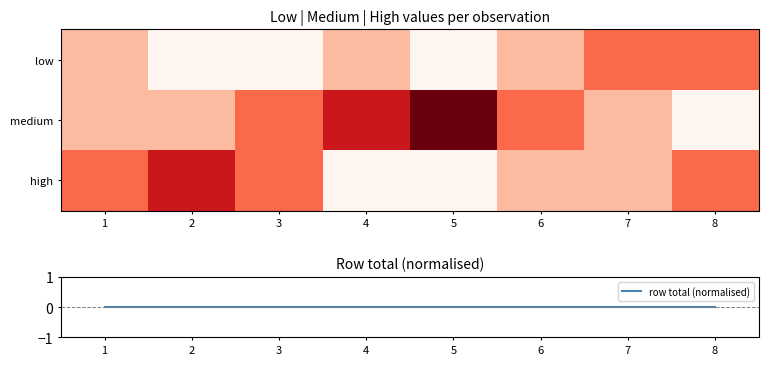

How many series are shown in this chart?

4